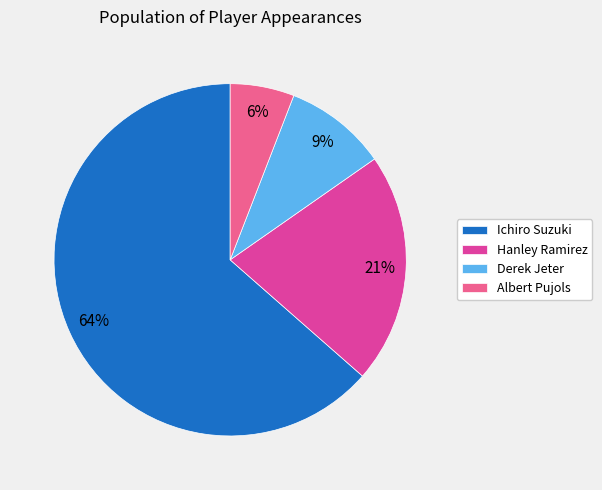

Is the sum of Albert Pujols and Derek Jeter greater than half?

No